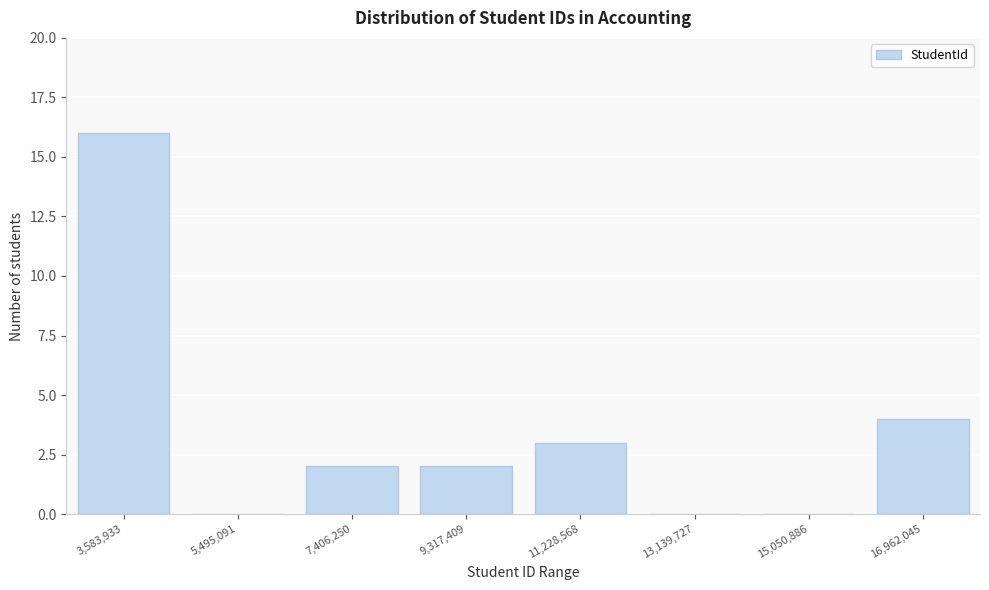

Reading right to left, list all the values displayed in this chart.

16,962,045=4	15,050,886=0	13,139,727=0	11,228,568=3	9,317,409=2	7,406,250=2	5,495,091=0	3,583,933=16